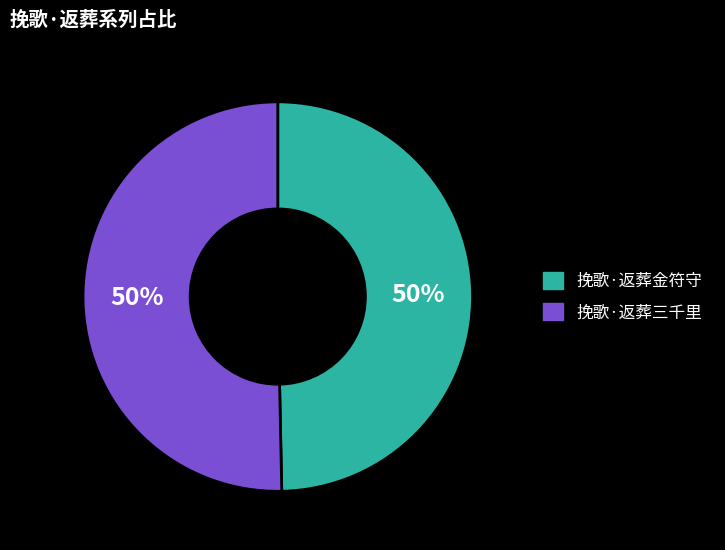

What is the ratio of the value at 挽歌·返葬金符守 to the value at 挽歌·返葬三千里?

1.0